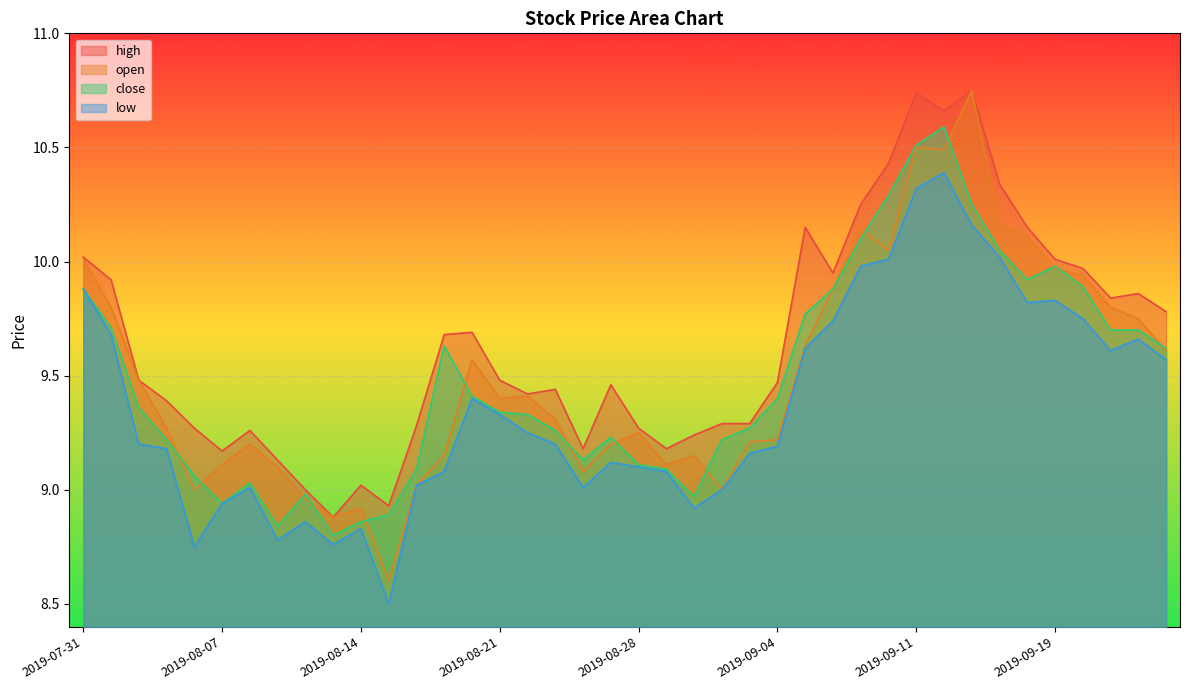

What is the label of the 30th point from the right?

2019-08-14